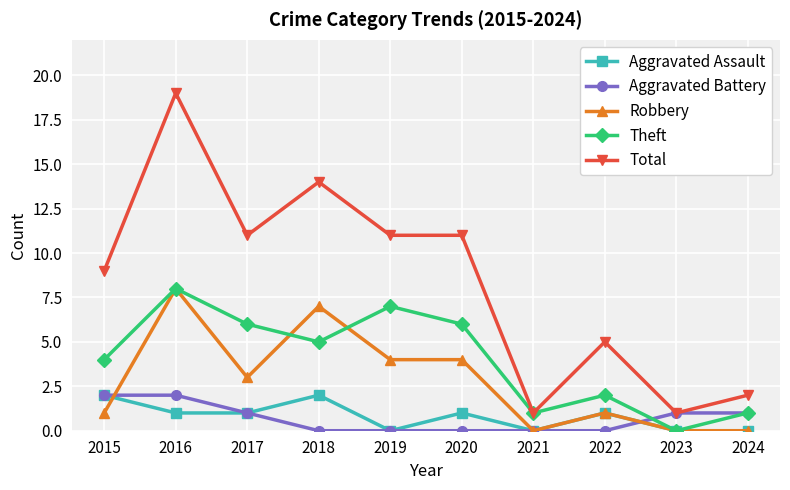

True or false: Total and Robbery intersect in this chart.

False